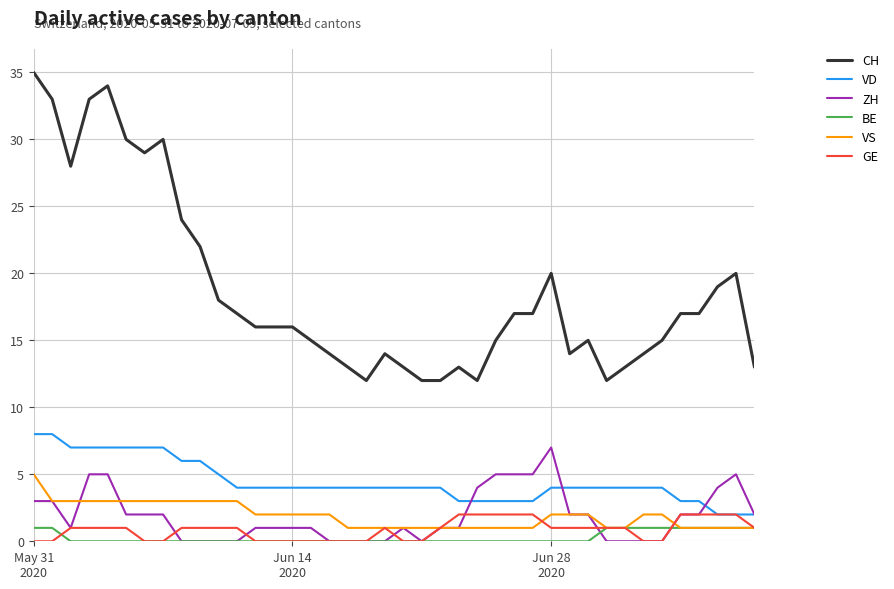

Which series has the largest total across all categories?

CH